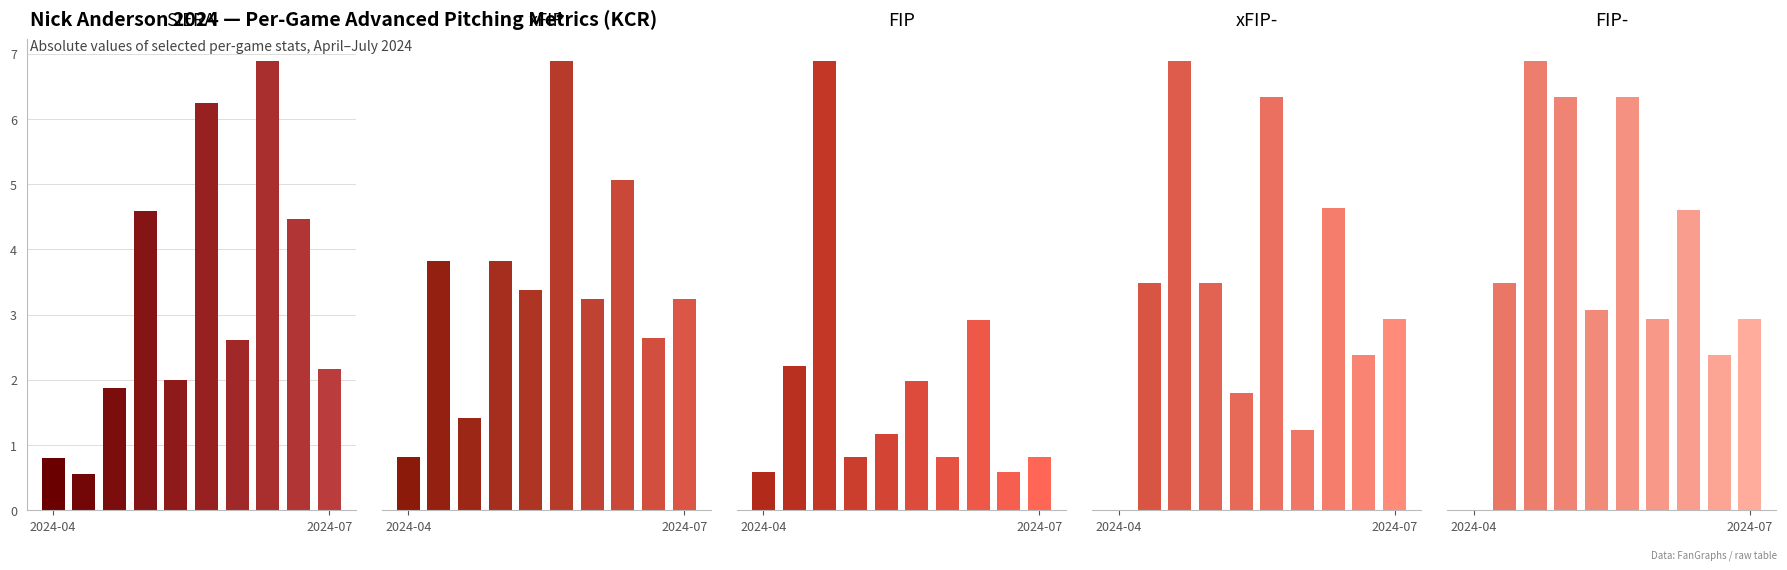

The value of xFIP- at 2024-07 is 64.8. True or false?

True